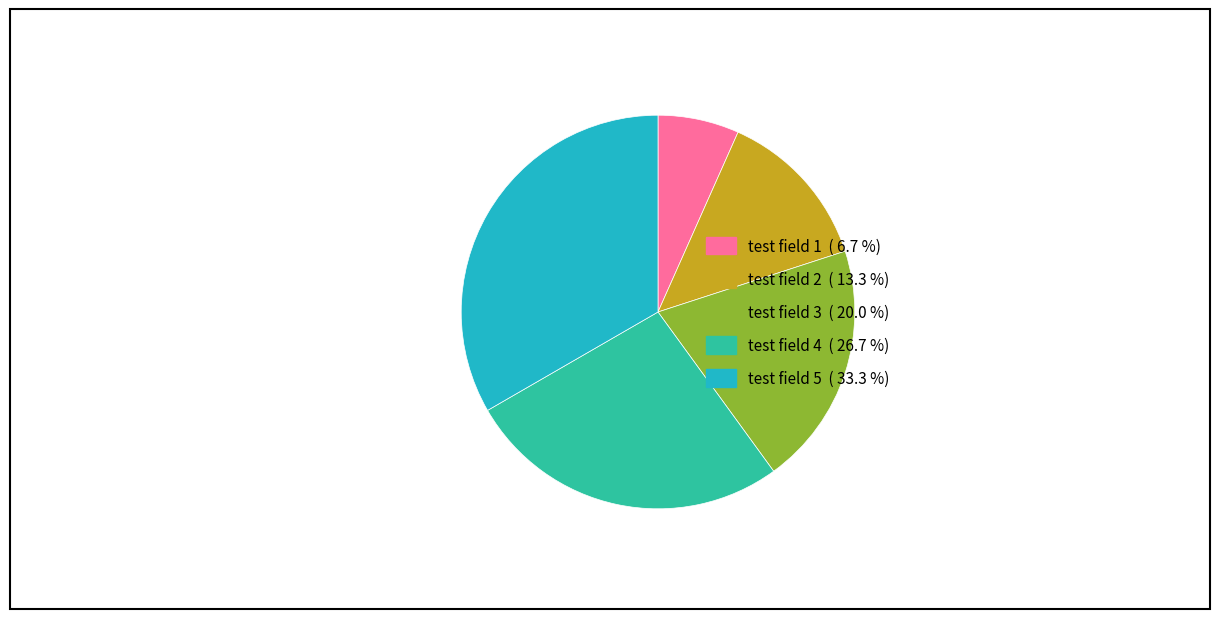

Rank the categories by value from highest to lowest.

test field 5, test field 4, test field 3, test field 2, test field 1